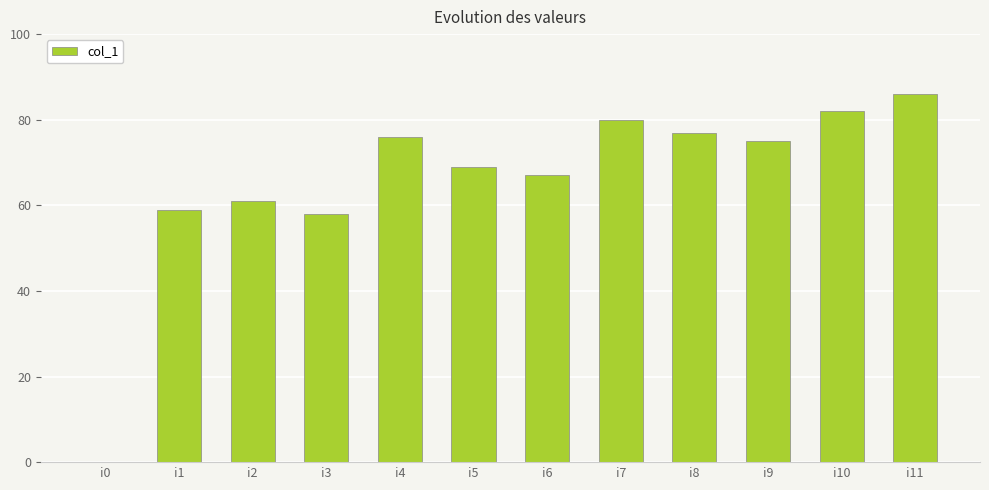

Reading left to right, what are all the values shown in this chart?

0	59	61	58	76	69	67	80	77	75	82	86